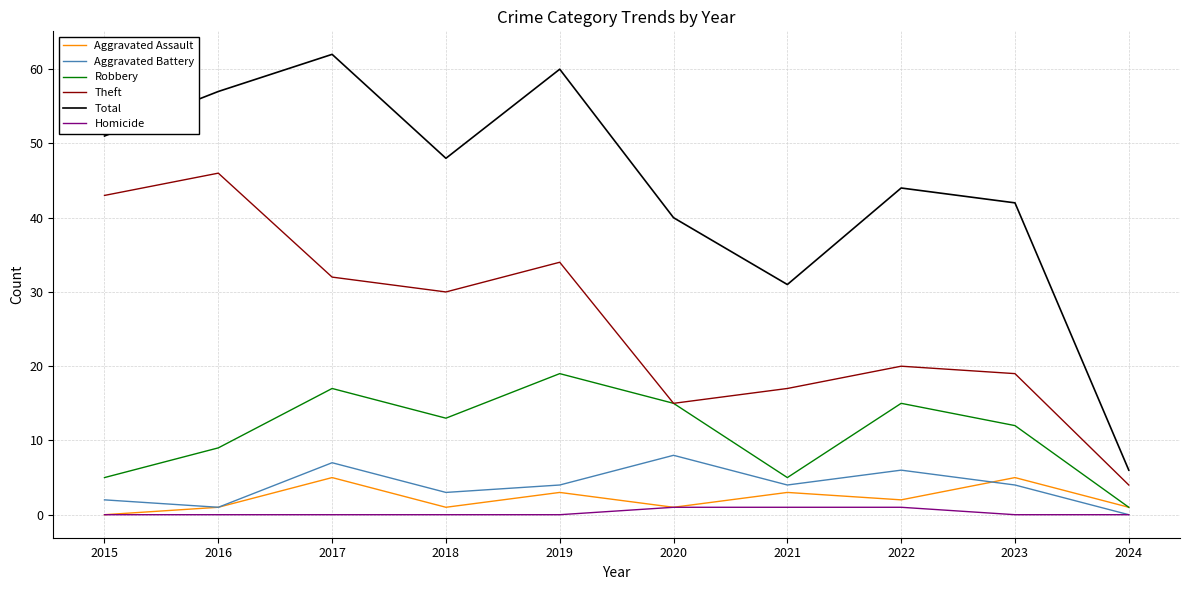

The value of Total at 2021 is 31. True or false?

True